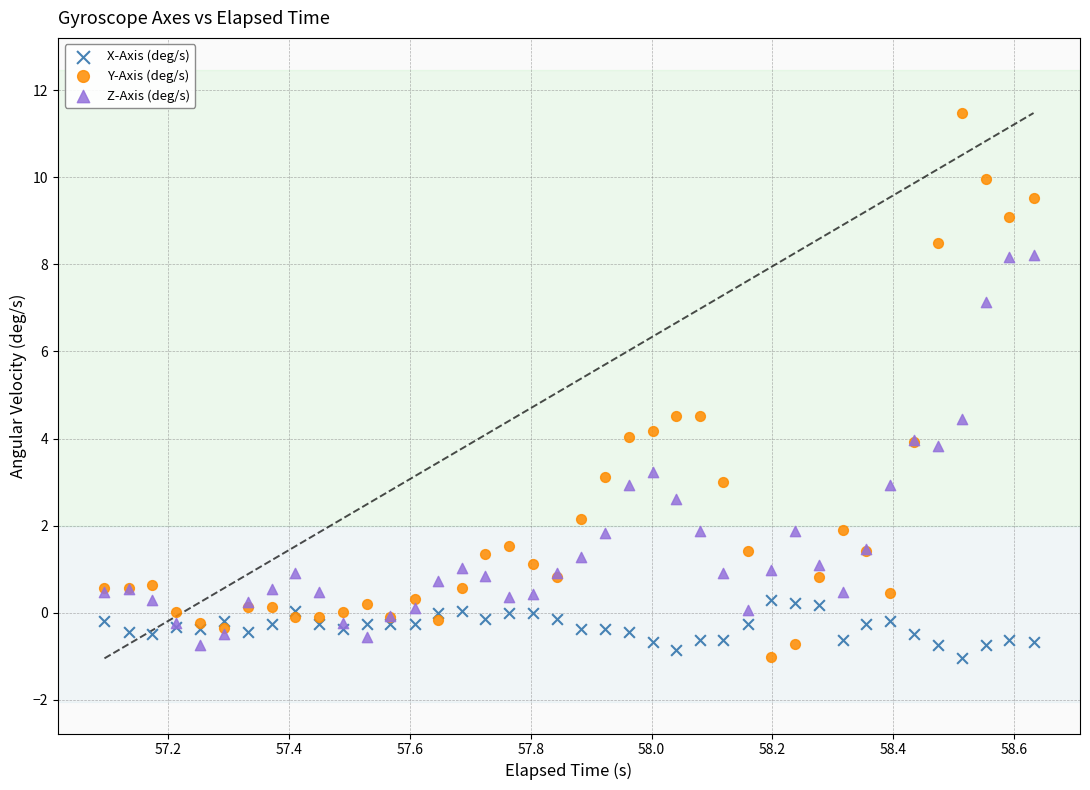

What is the X range (max minus min) for the scatter plot?

1.5